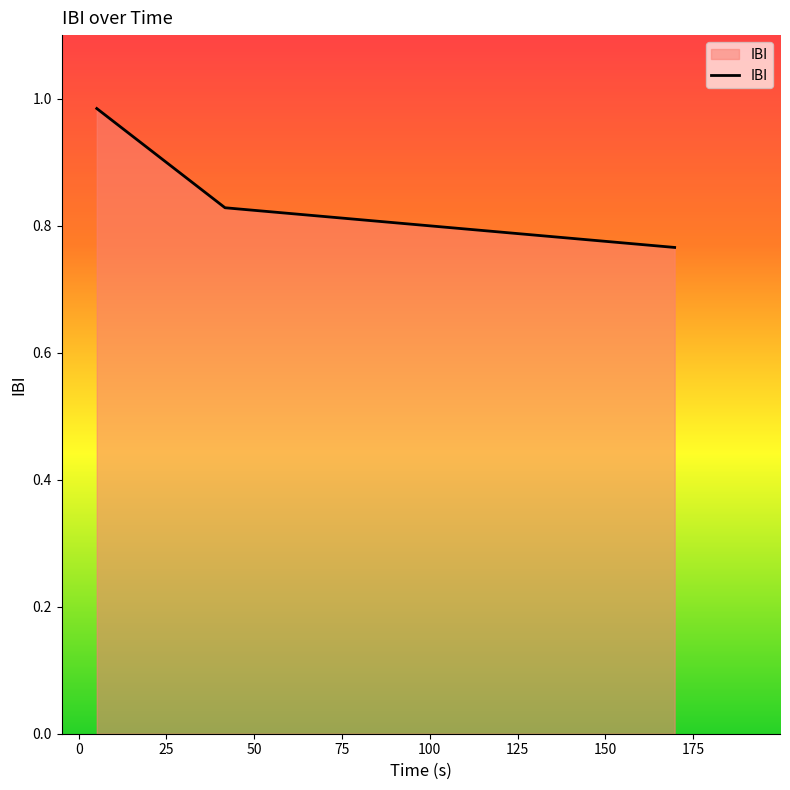

How many categories are shown in the chart?

3